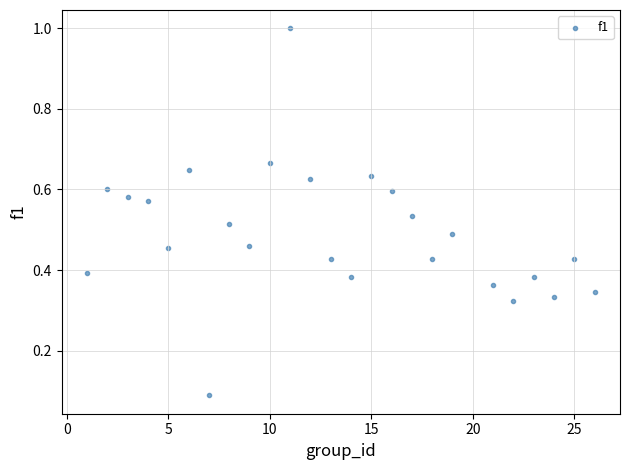

What is the range of X values (max minus min)?

25.0